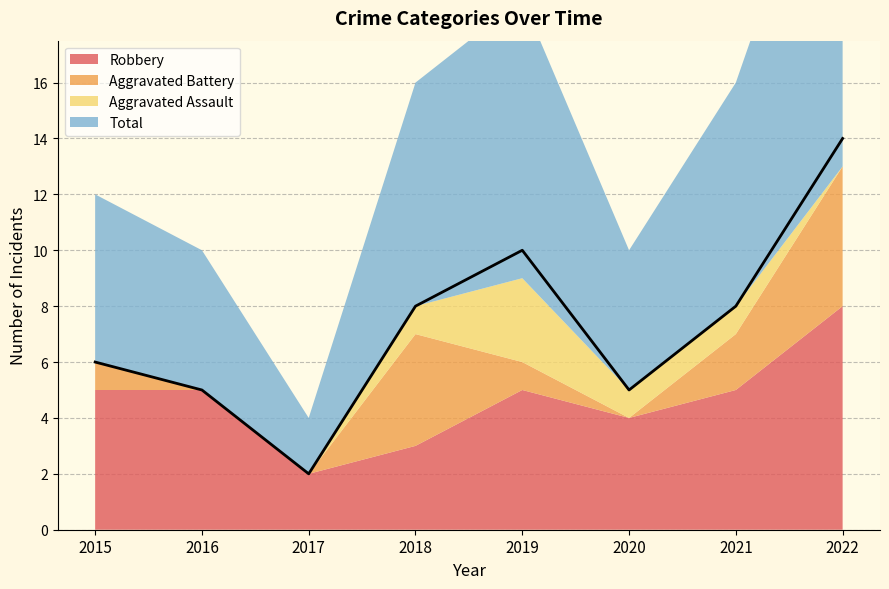

Is it true that Total equals 1 at 2017?

False